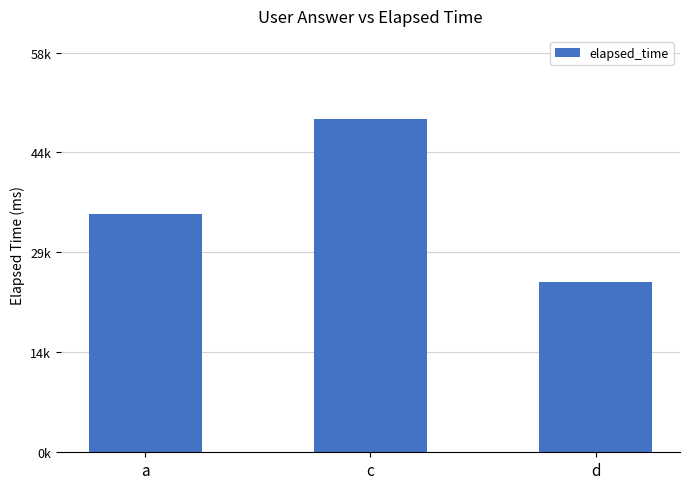

Rank the categories by value from lowest to highest.

d, a, c